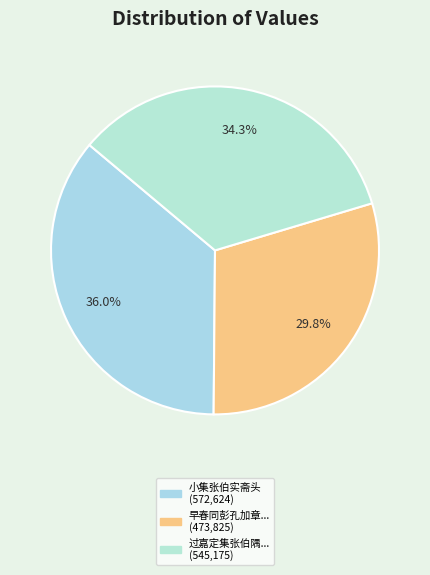

How many segments does this pie chart have?

3